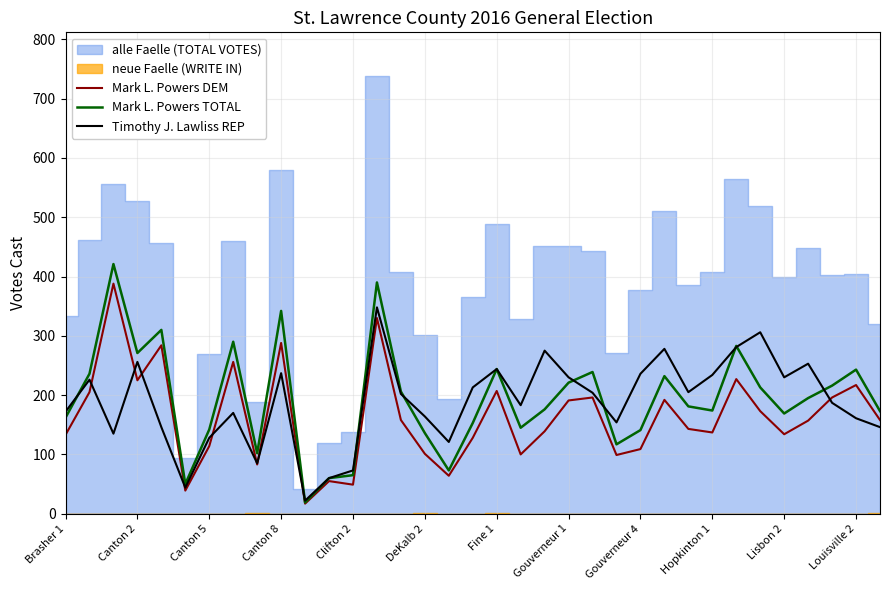

True or false: Mark L. Powers DEM and Mark L. Powers TOTAL intersect in this chart.

False